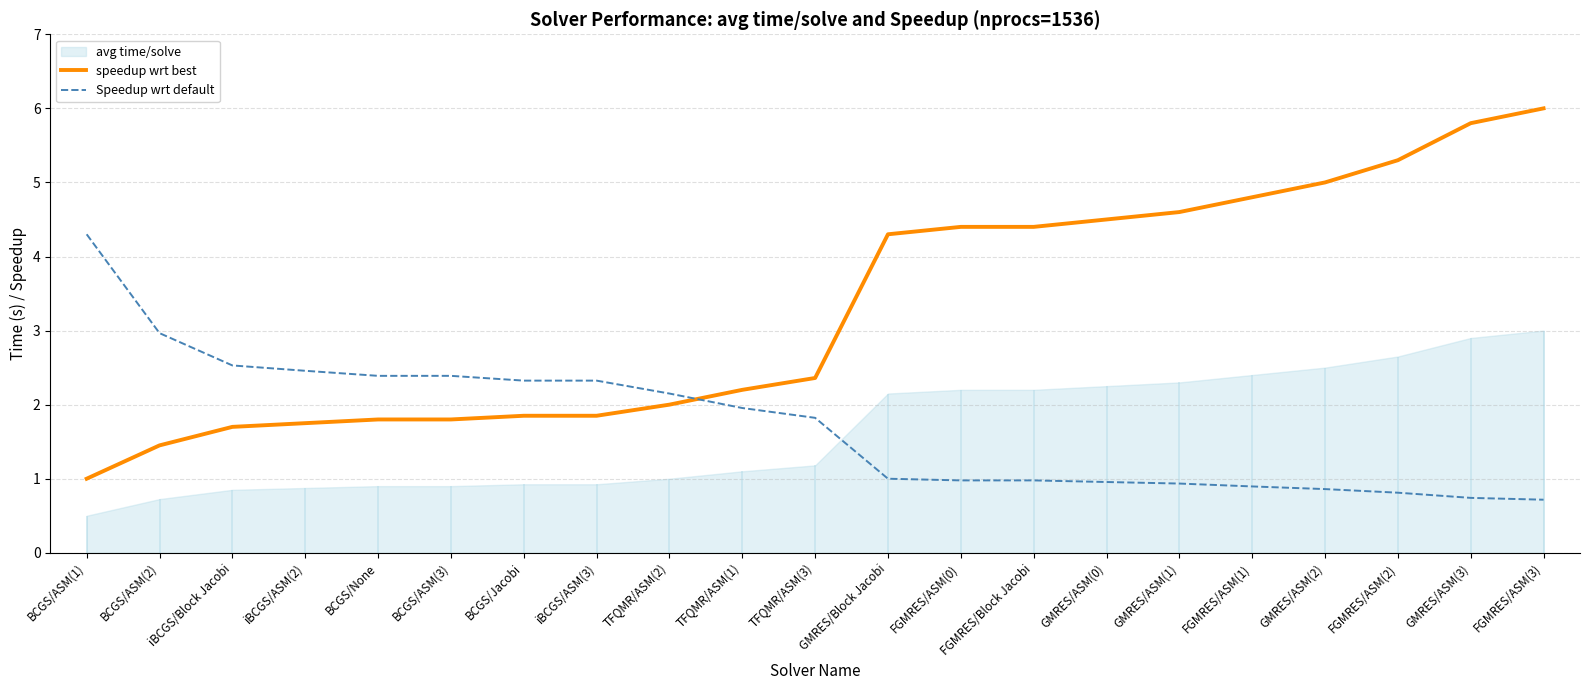

Does the chart display data point markers on the line(s)?

No